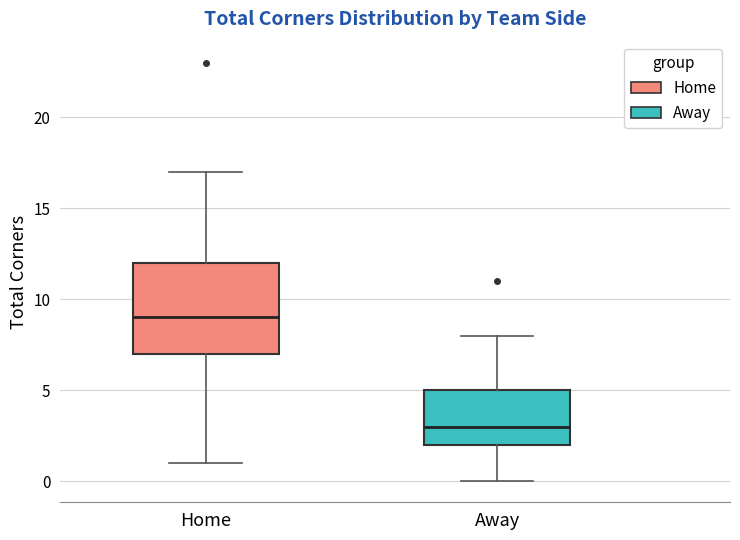

Where does the median line of the box for Home sit on the y-axis? The values are not printed on the chart, so give them approximately, as read against the axis.

9